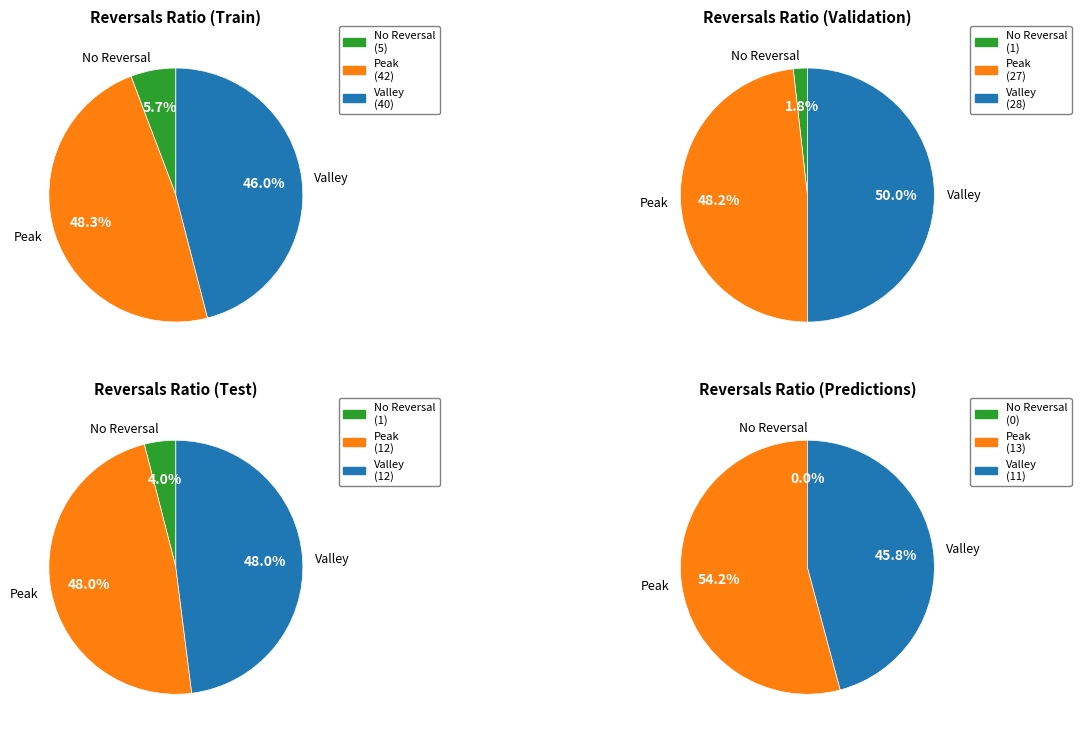

Which has a higher value, False or True?

False